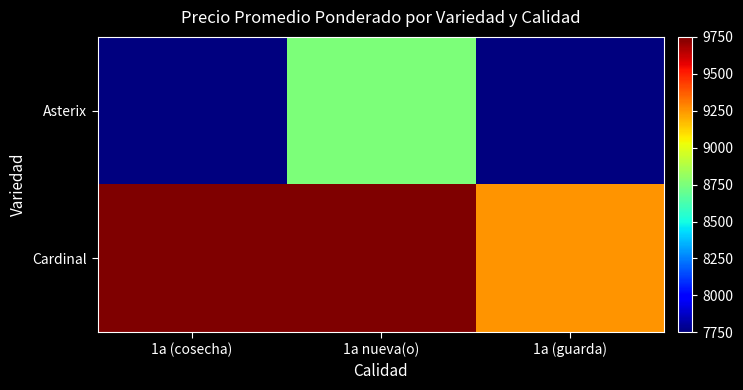

Reading right to left, list all the values displayed in this chart.

Asterix: 1a (guarda)=7750	1a nueva(o)=8750	1a (cosecha)=7750
Cardinal: 1a (guarda)=9250	1a nueva(o)=9750	1a (cosecha)=9750